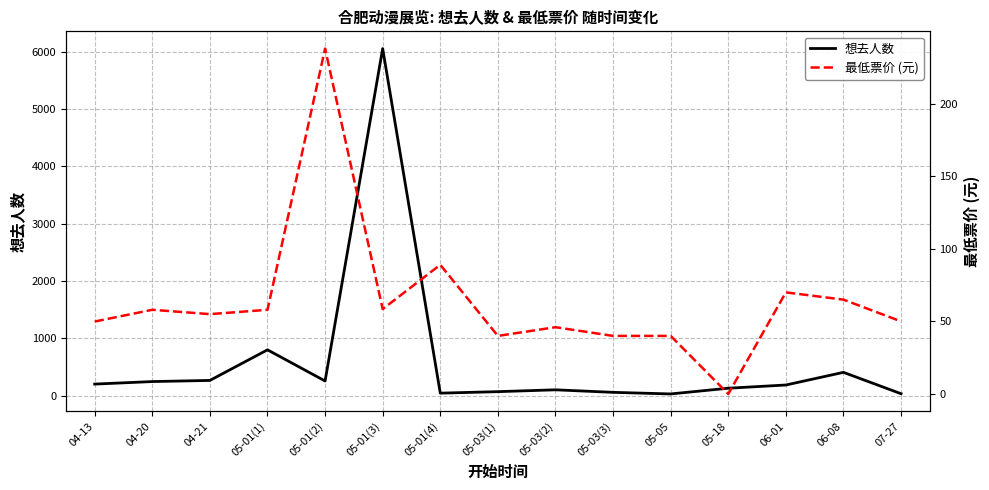

How many values in the 想去人数 series are below 185?

7